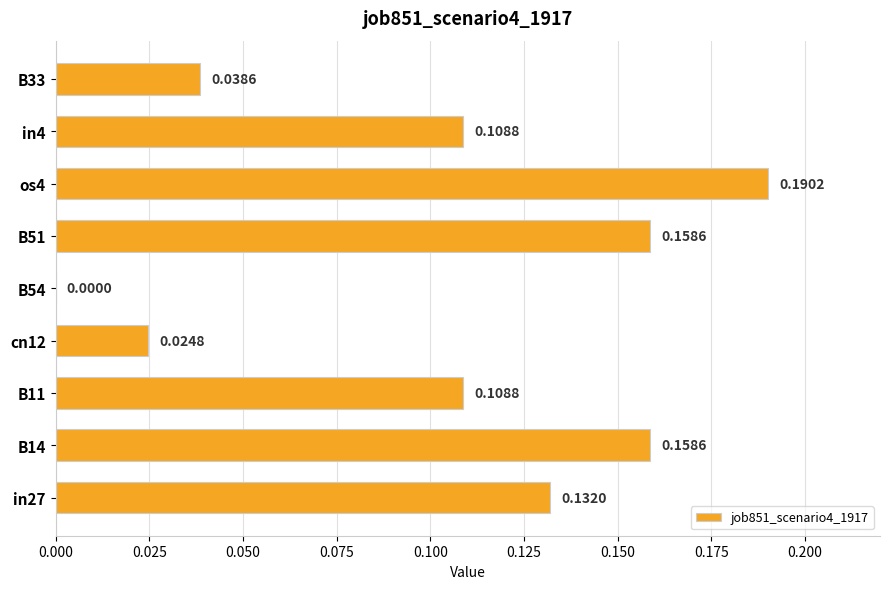

What is the sum of all values?

0.9